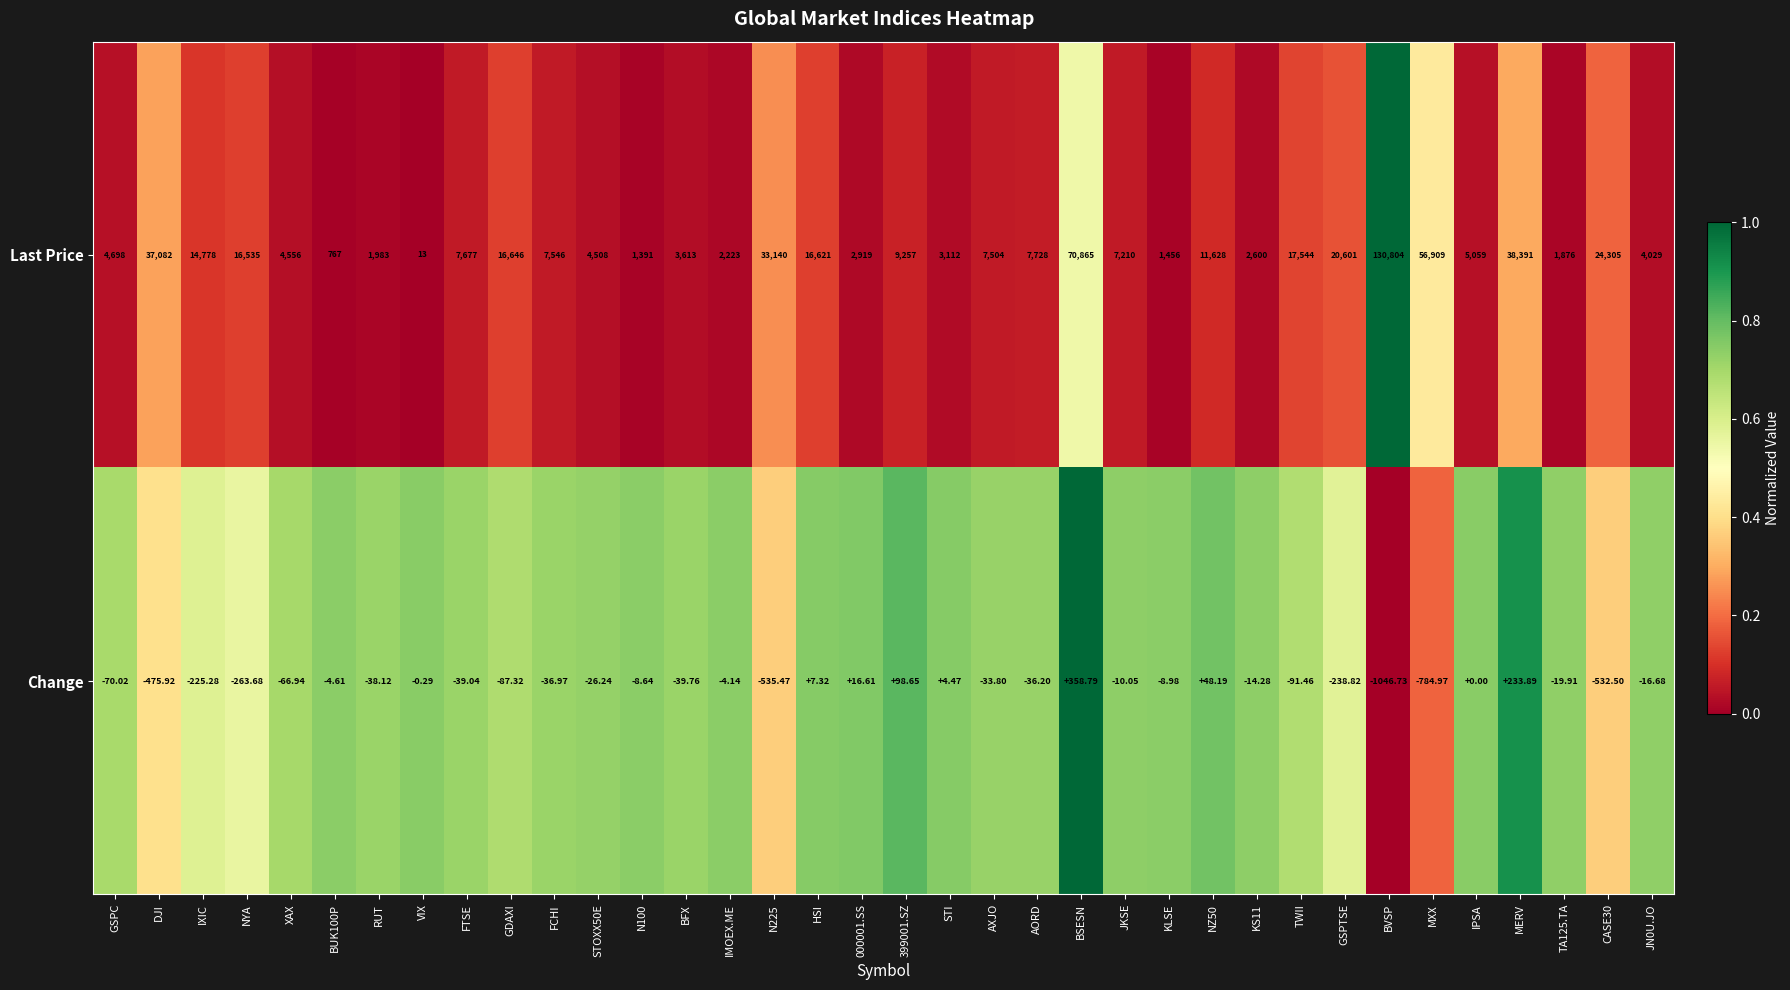

Where is Change nearest to the value -343?

NYA